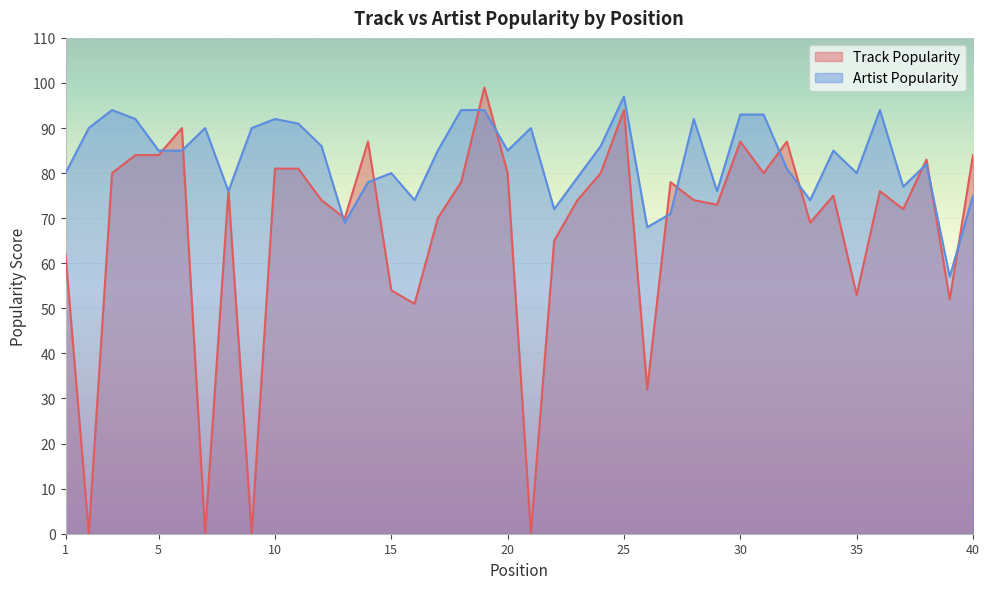

In Track Popularity, how many points are lower than both neighbors (excluding endpoints)?

13